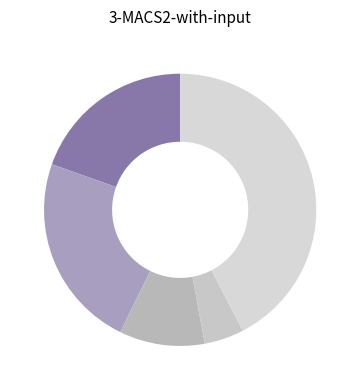

Count the number of slices in the pie.

5